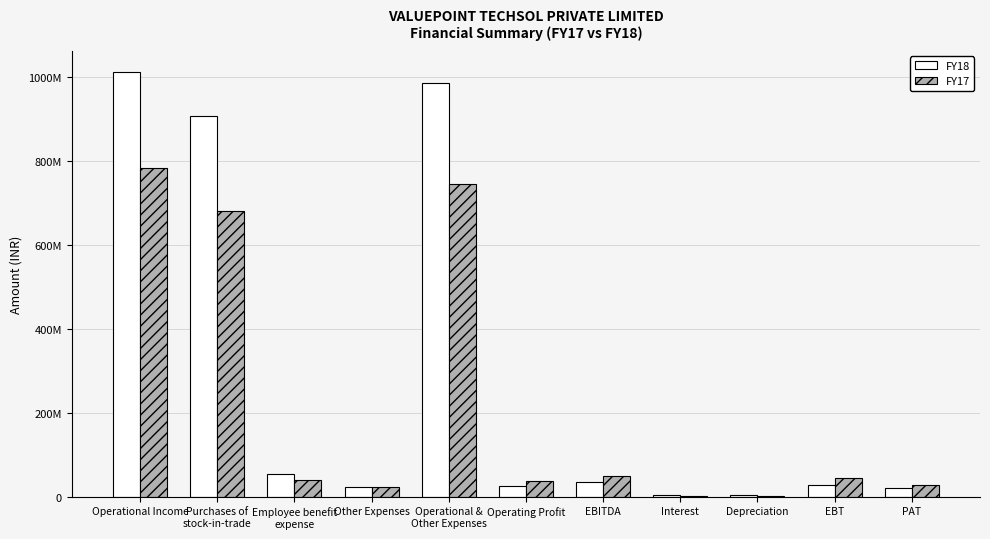

The FY18 series shows 53552608 at Employee benefit
expense. True or false?

True